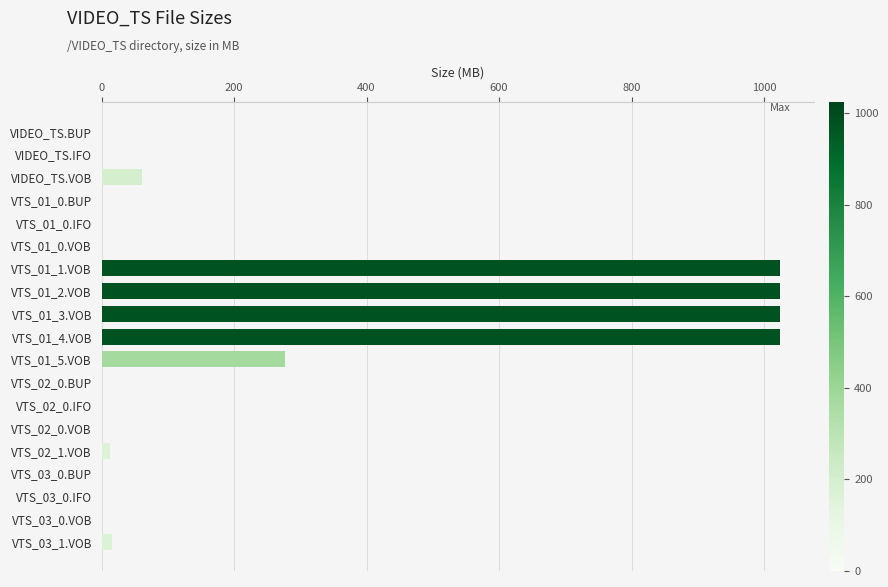

The chart shows a value of 0.0 at VTS_03_0.IFO. True or false?

True